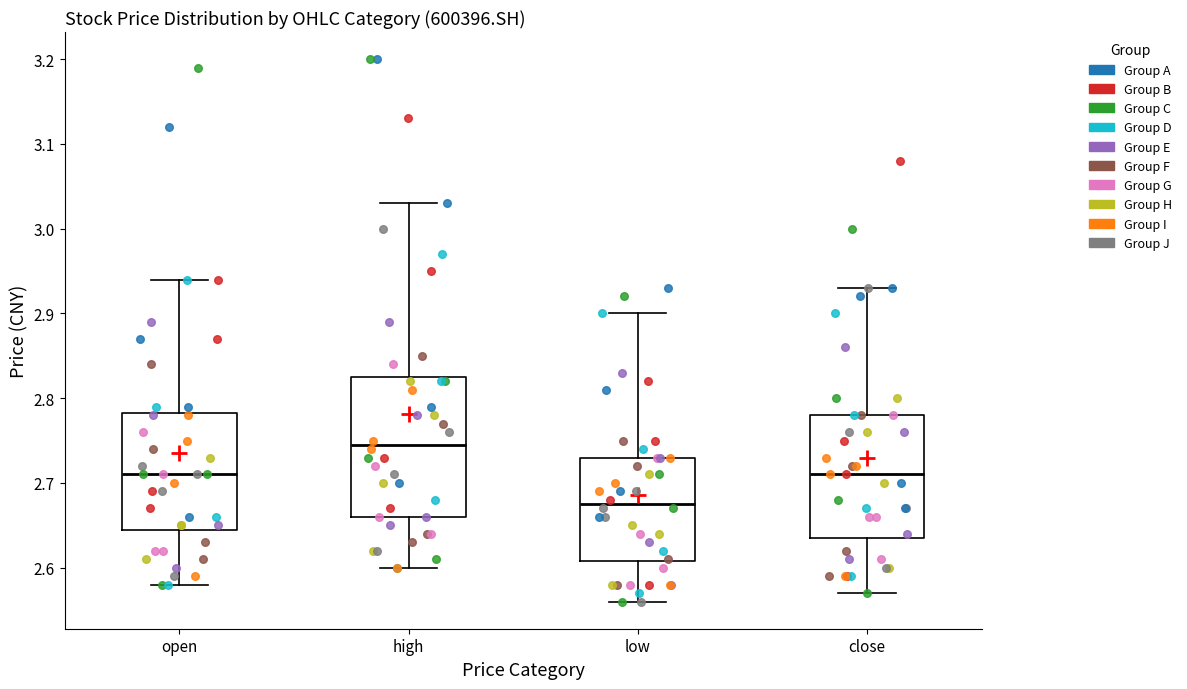

Comparing the boxes themselves (not the whiskers), which one is the tallest?

high